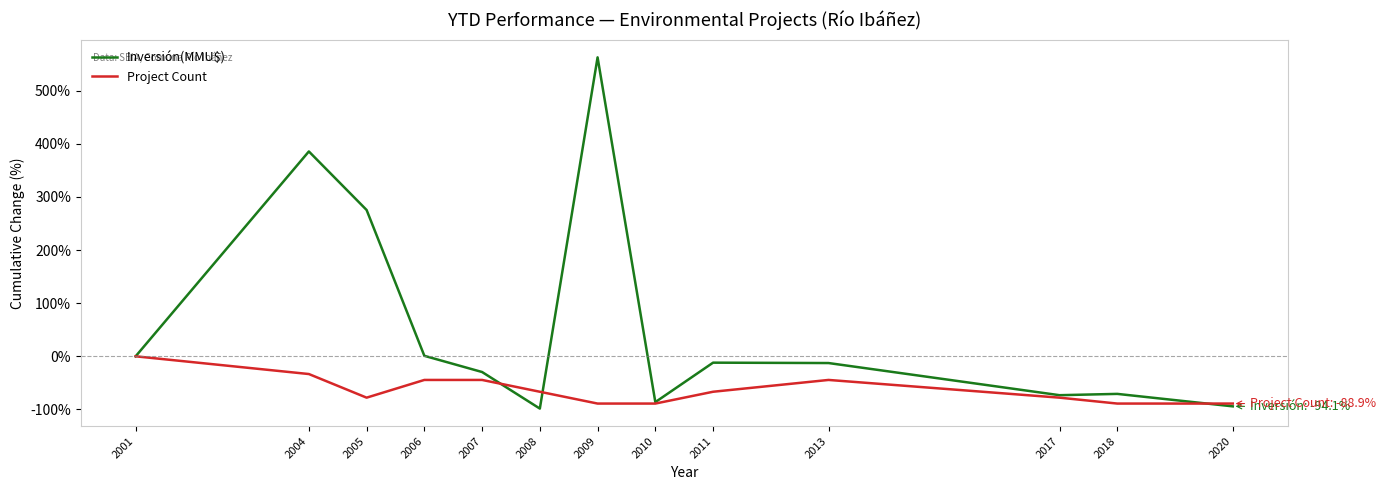

Read the Inversión(MMU$) value at 2017.

-73.1